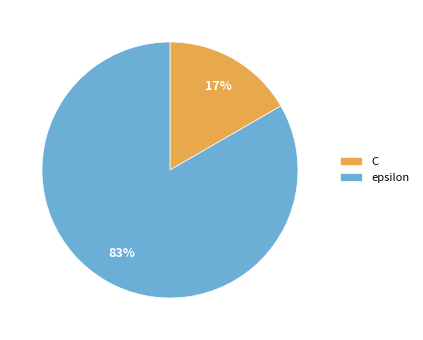

How many slices are in this pie chart?

2